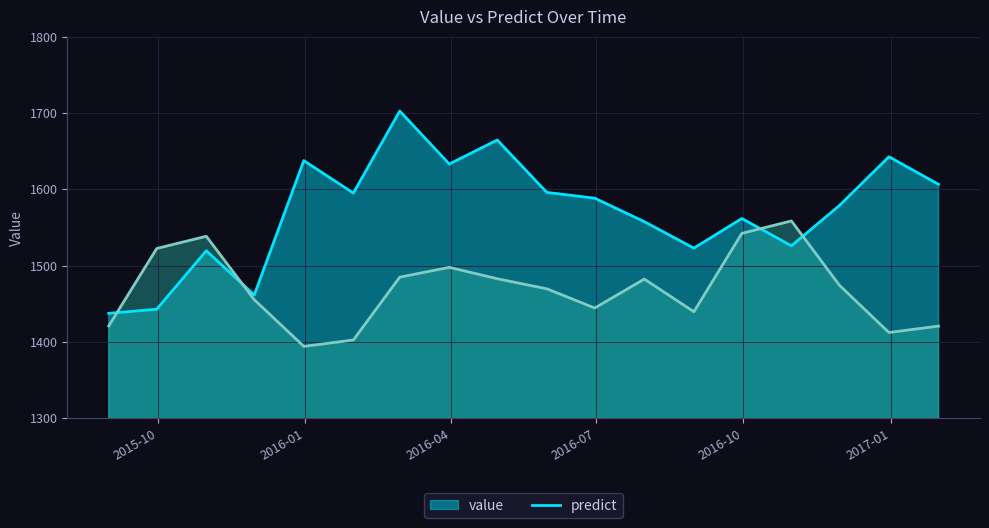

What is the minimum value shown in the chart?

1394.0